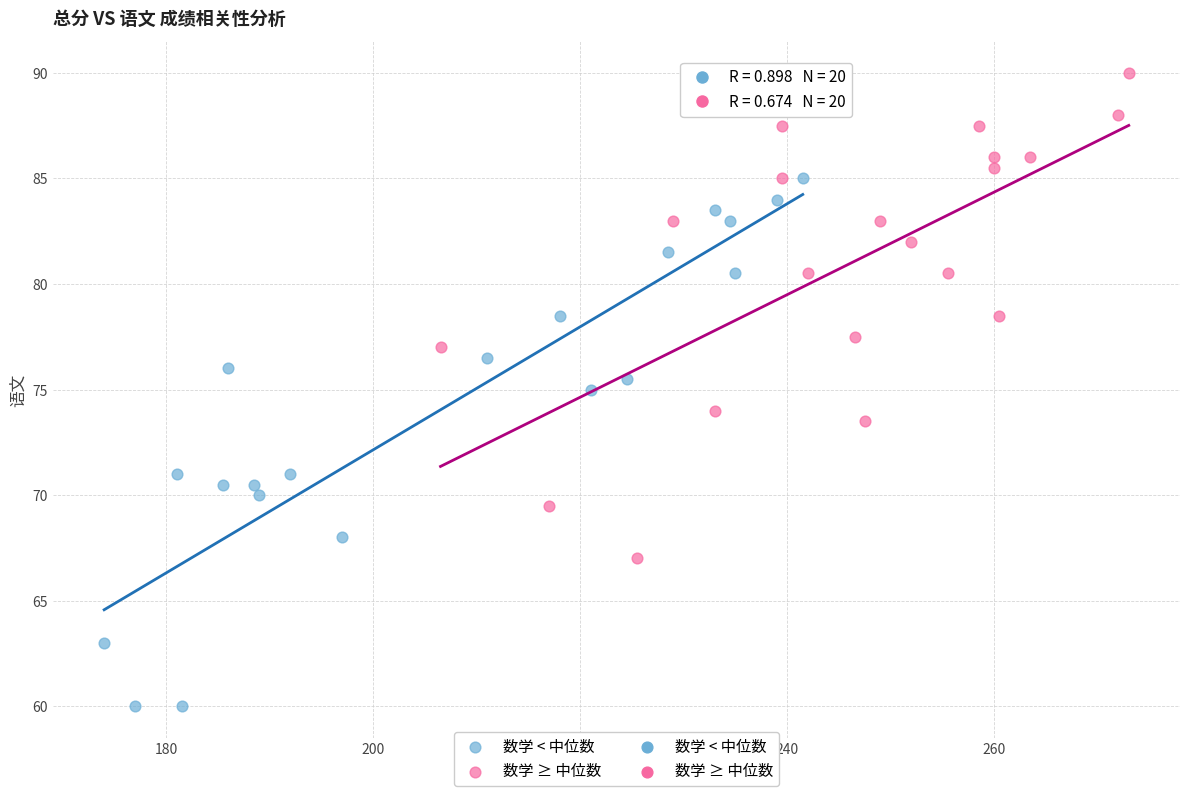

Which series has the largest Y range (max minus min)?

数学 < 中位数